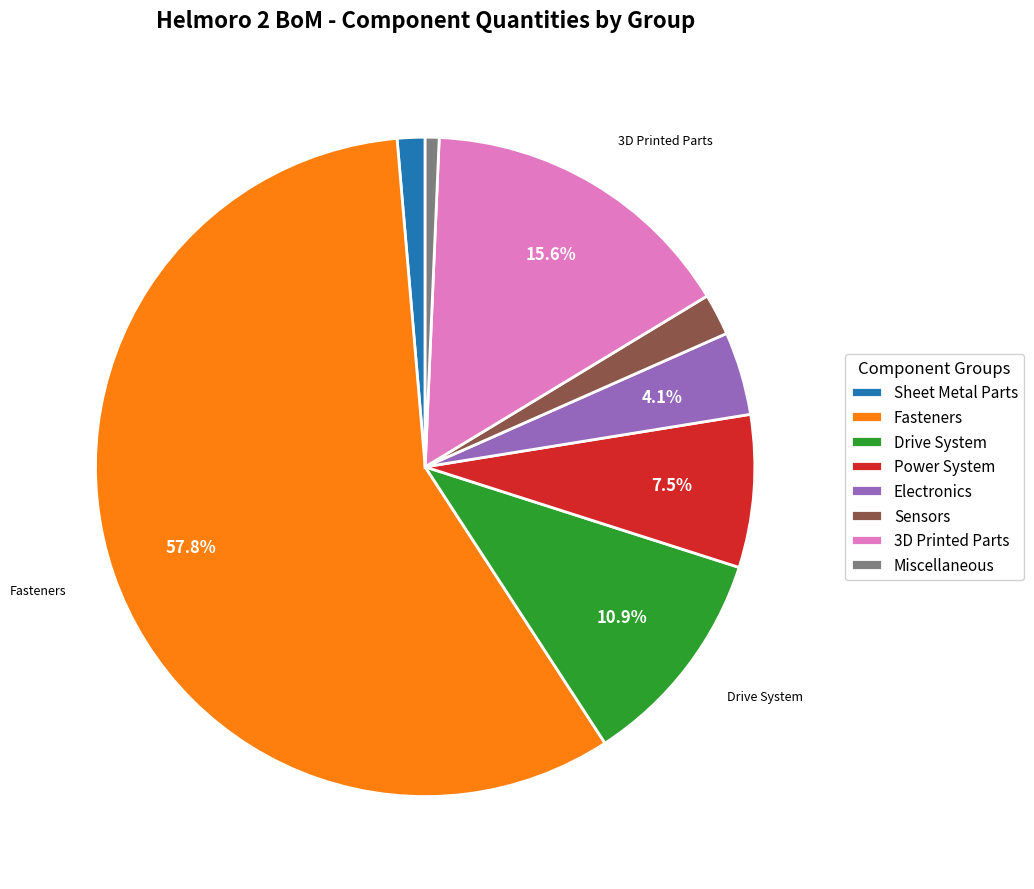

What is the total percentage of 3D Printed Parts and Electronics?

19.7%